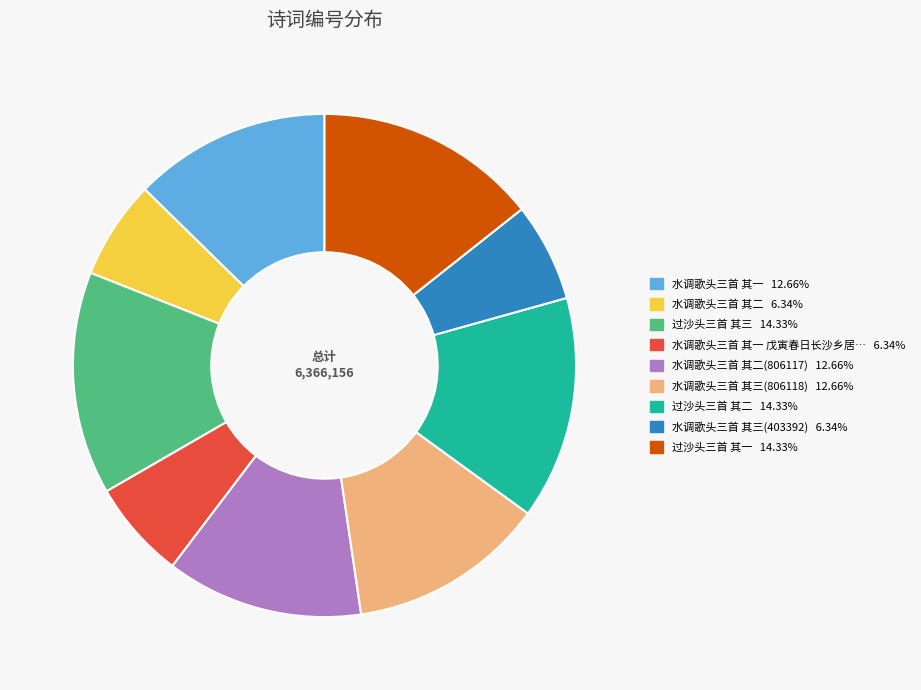

Is there any slice that represents more than half of the pie?

No